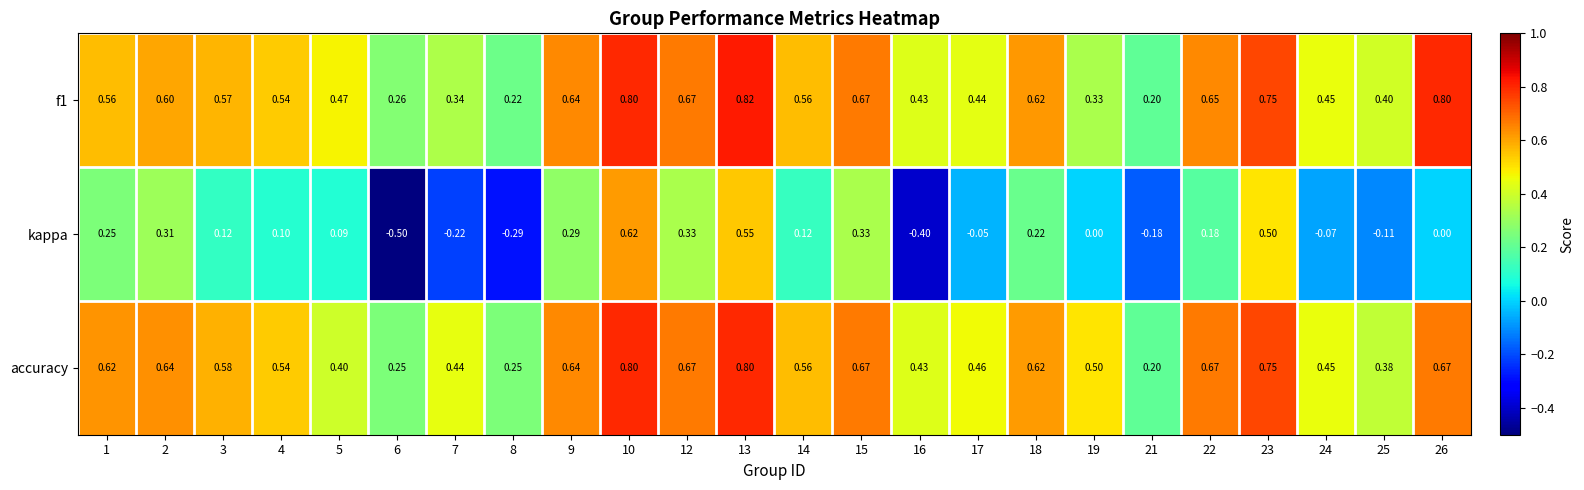

What is the difference between the highest and lowest values at 24?

0.5